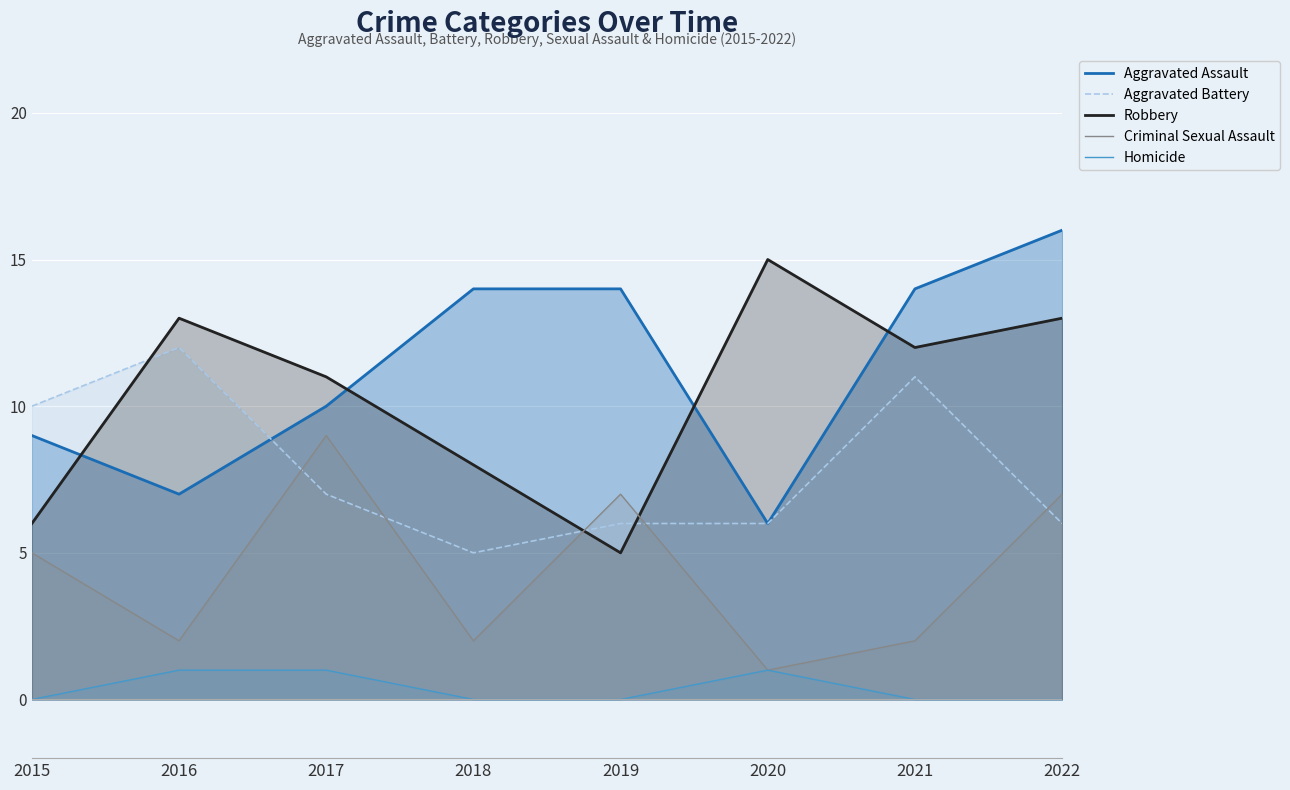

List the labels in order of Homicide value, largest first.

2016, 2017, 2020, 2015, 2018, 2019, 2021, 2022